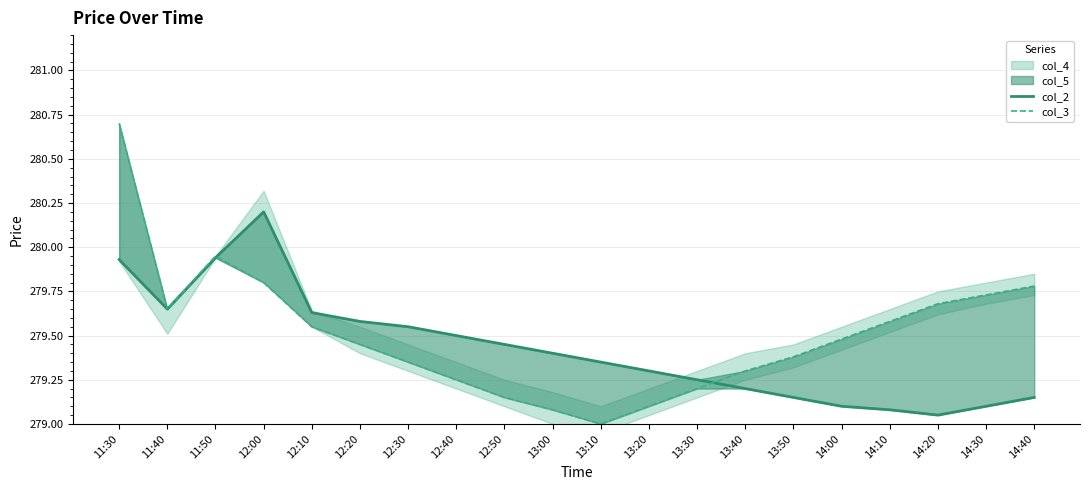

Reading left to right, transcribe all the data shown in this chart.

col_2: 279.9	279.6	279.9	280.2	279.6	279.6	279.6	279.5	279.4	279.4	279.4	279.3	279.2	279.2	279.1	279.1	279.1	279.1	279.1	279.1
col_3: 280.7	279.6	279.9	279.8	279.6	279.4	279.4	279.2	279.1	279.1	279.0	279.1	279.2	279.3	279.4	279.5	279.6	279.7	279.7	279.8